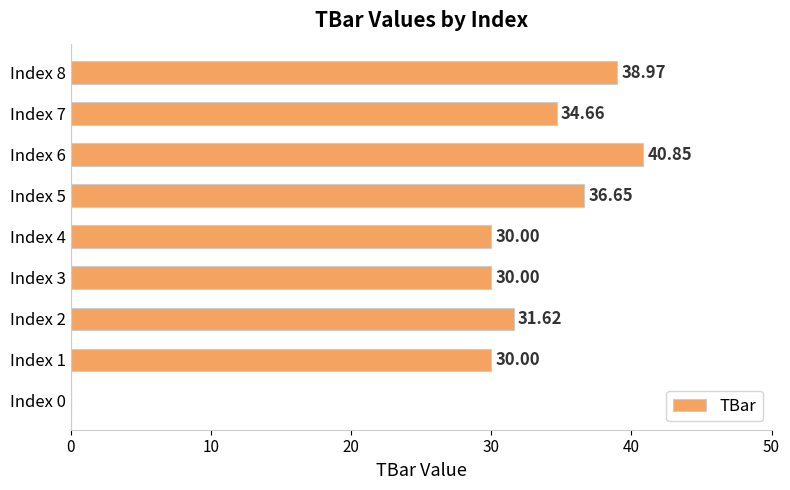

How many positive values are there?

8